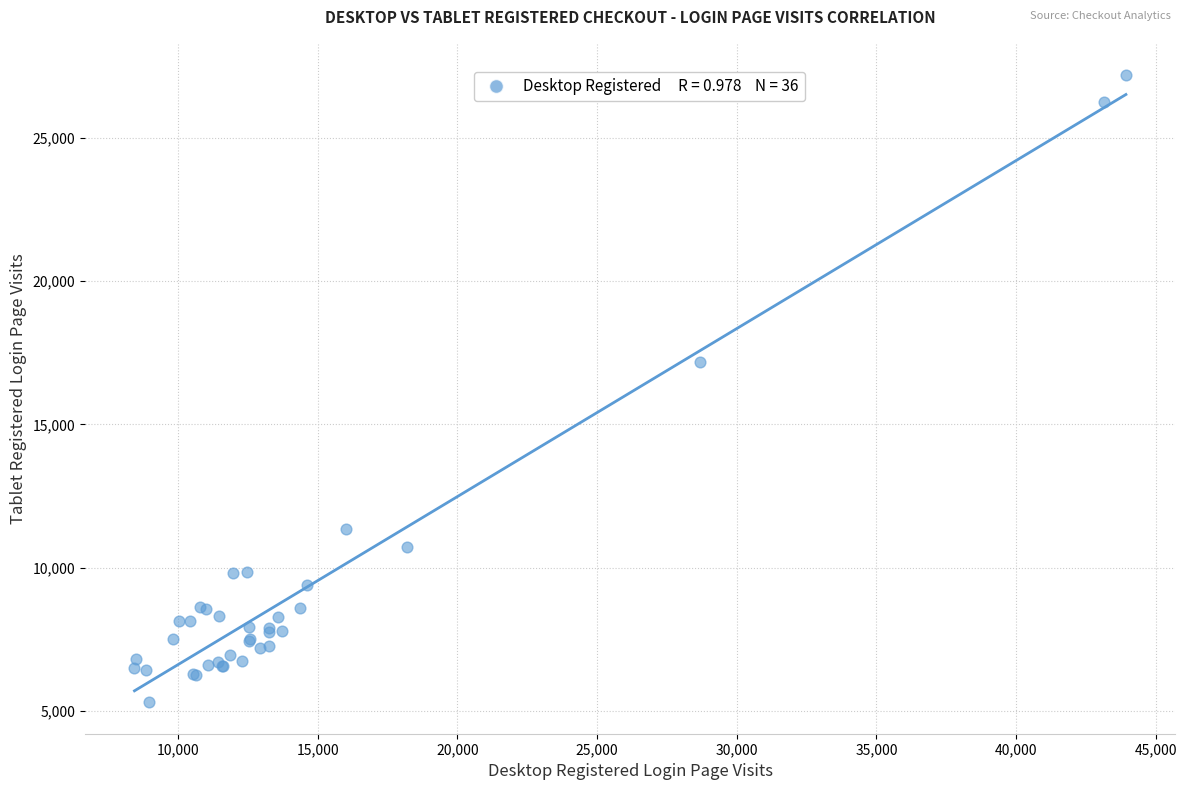

What Y value in the scatter plot is closest to 16240?

17184